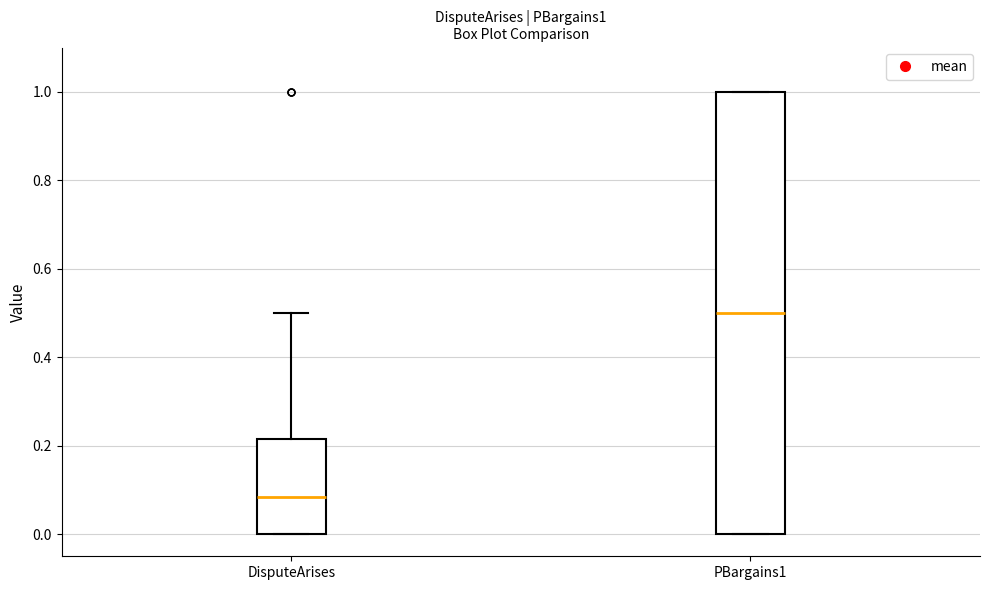

Which box is the tallest, from its lower edge to its upper edge?

PBargains1